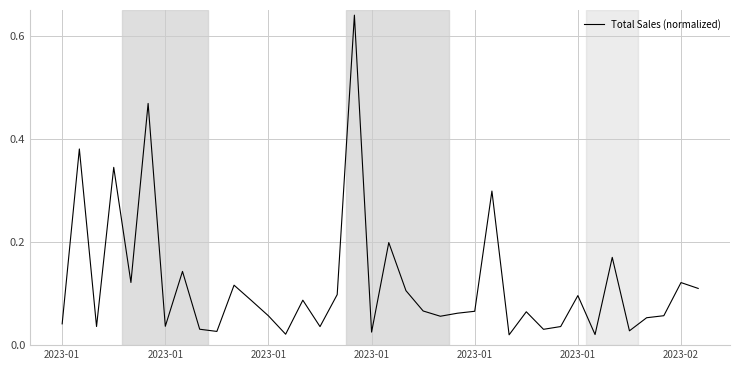

What is the sum of all values?

4.5